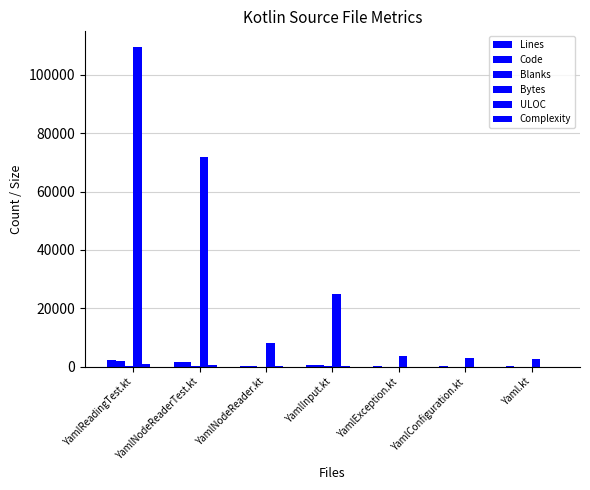

Reading left to right, list all the values displayed in this chart.

Lines: 2347	1655	201	534	100	69	72
Code: 1958	1484	144	419	65	19	45
Blanks: 368	150	40	96	18	5	10
Bytes: 109394	71757	8166	24945	3828	2870	2725
ULOC: 777	574	130	322	65	55	53
Complexity: 3	0	37	38	0	0	0